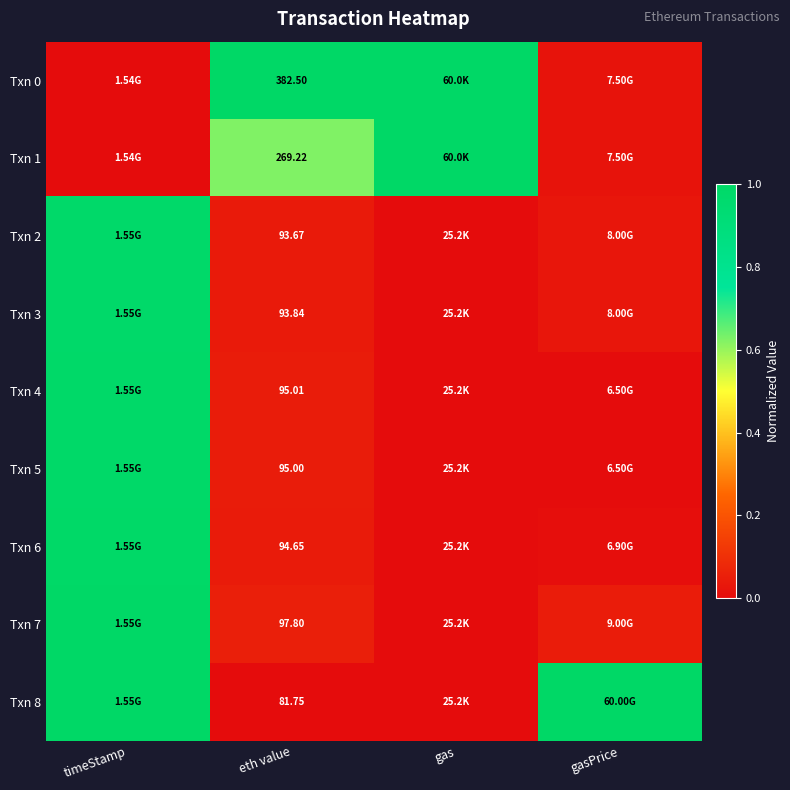

True or false: Txn 4 has a value of -0.5 at gas.

False